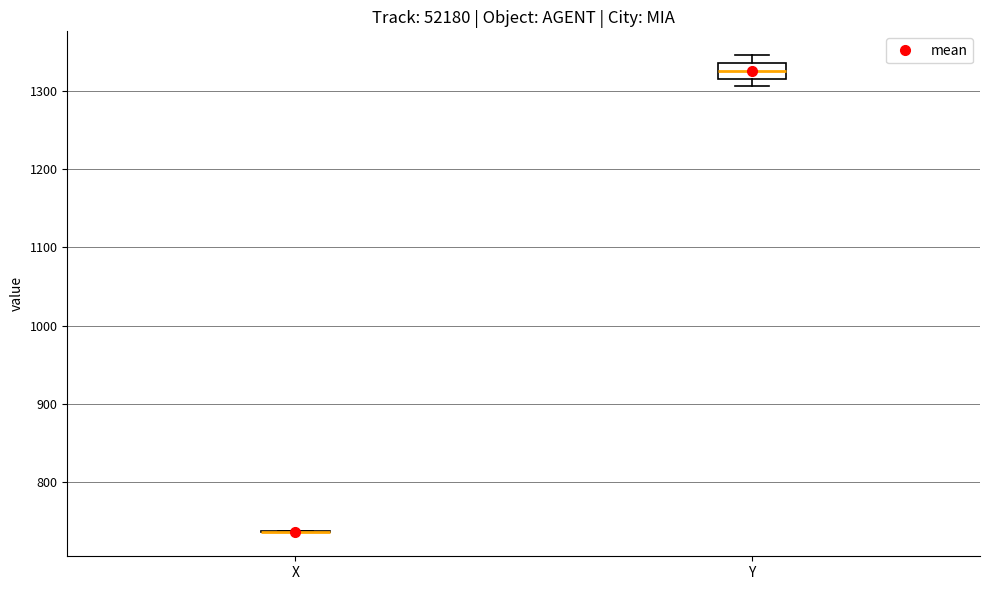

Reading left to right, transcribe this box plot: for each box, give where its median line is, the range the box spans, and where its two whiskers end, as read against the y-axis. The values are not printed on the chart, so give them approximately, as read against the axis.

X: box collapsed to a line at 740, whiskers 740 to 740
Y: median 1330, box 1320 to 1340, whiskers 1310 to 1350